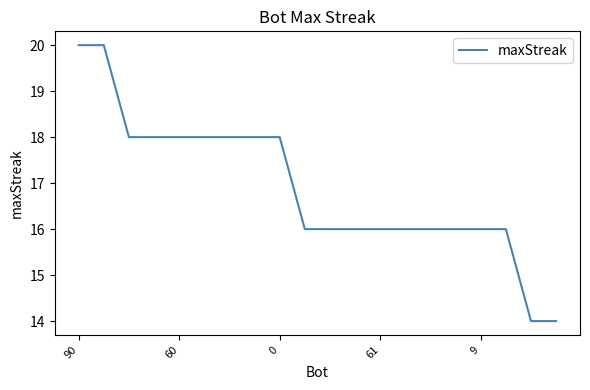

What is the difference between the maximum and minimum values?

6